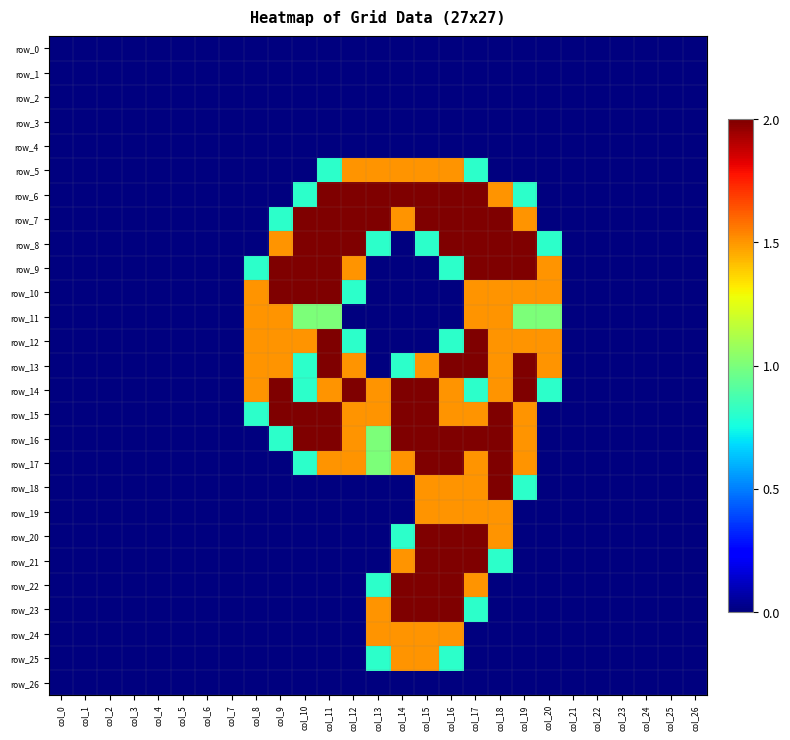

How many series are shown in this chart?

27